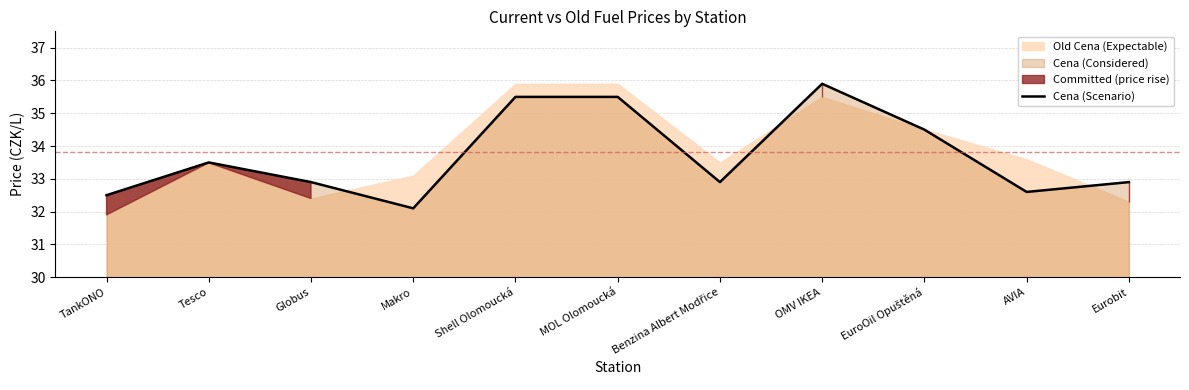

The chart shows a value of 21.0 at AVIA. True or false?

False